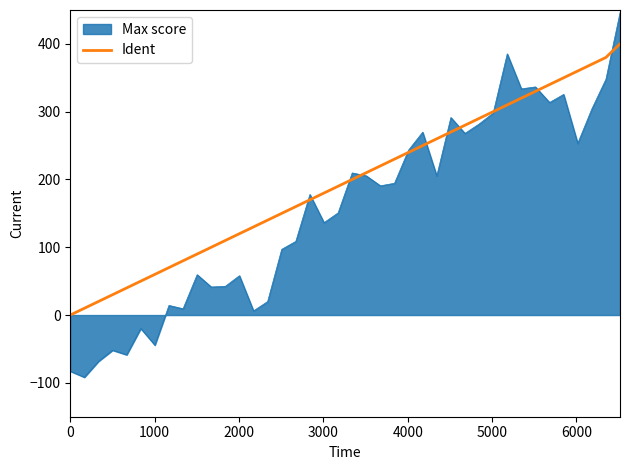

What is the maximum value for Max score?

445.9